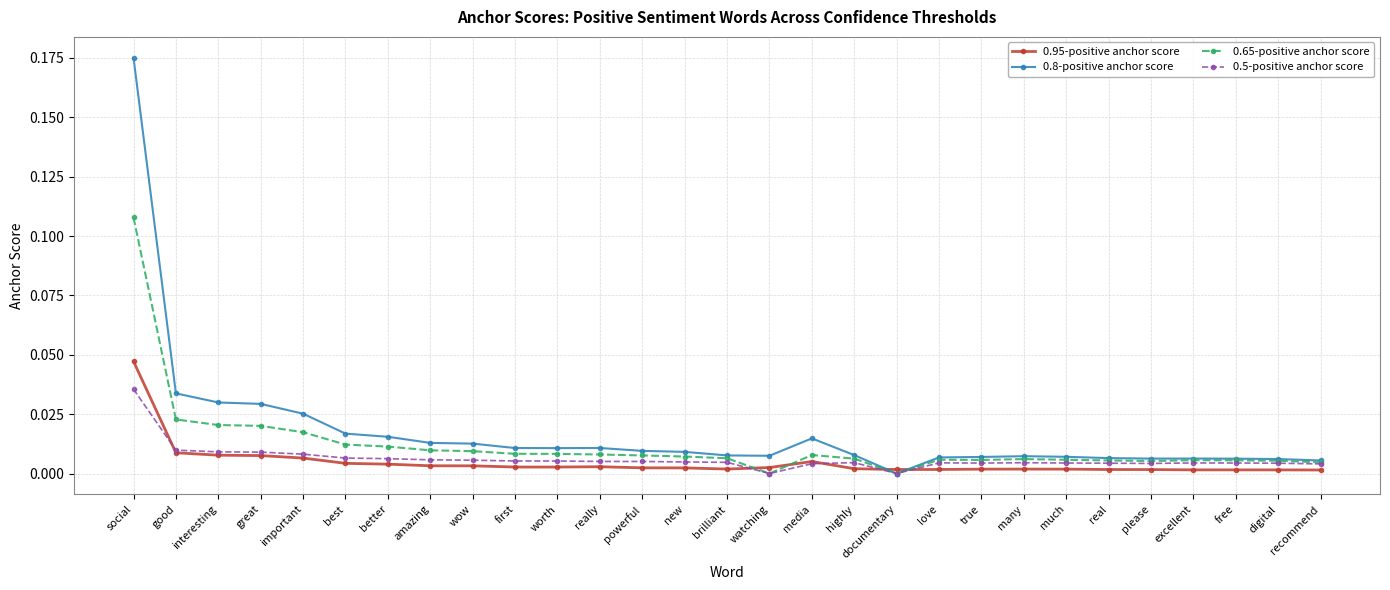

Rank the series by their maximum value, from lowest to highest.

0.5-positive anchor score, 0.95-positive anchor score, 0.65-positive anchor score, 0.8-positive anchor score